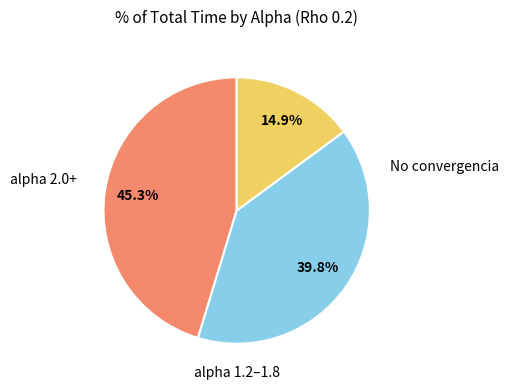

Is there a majority slice in this chart?

No